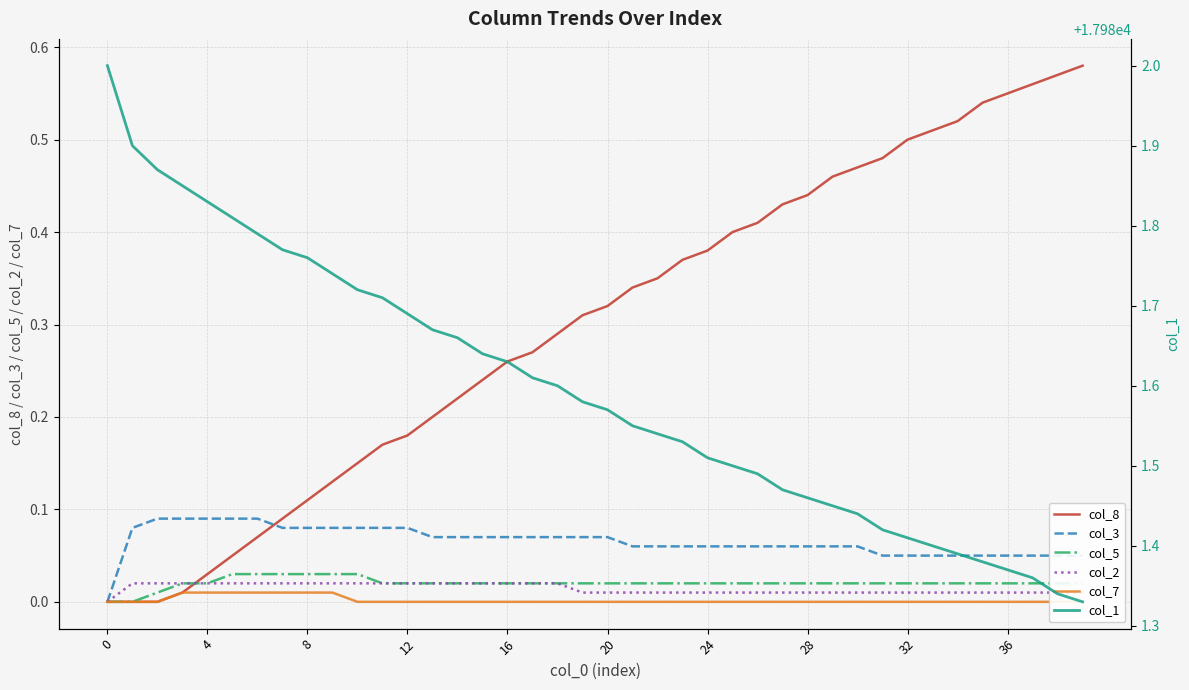

Between 28 and 34, which is larger?

34